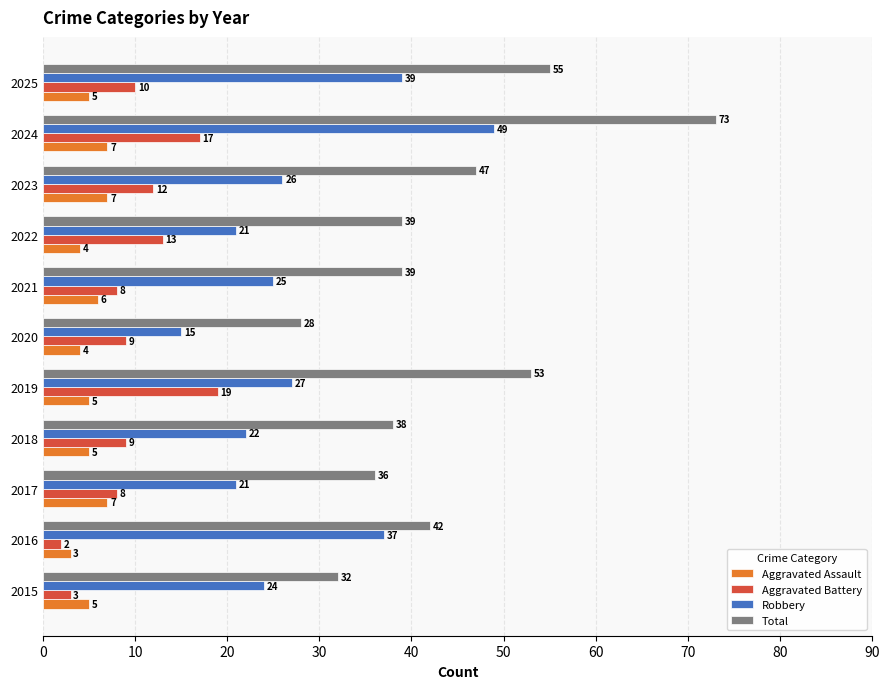

At which label is Aggravated Battery closest to 10?

2025